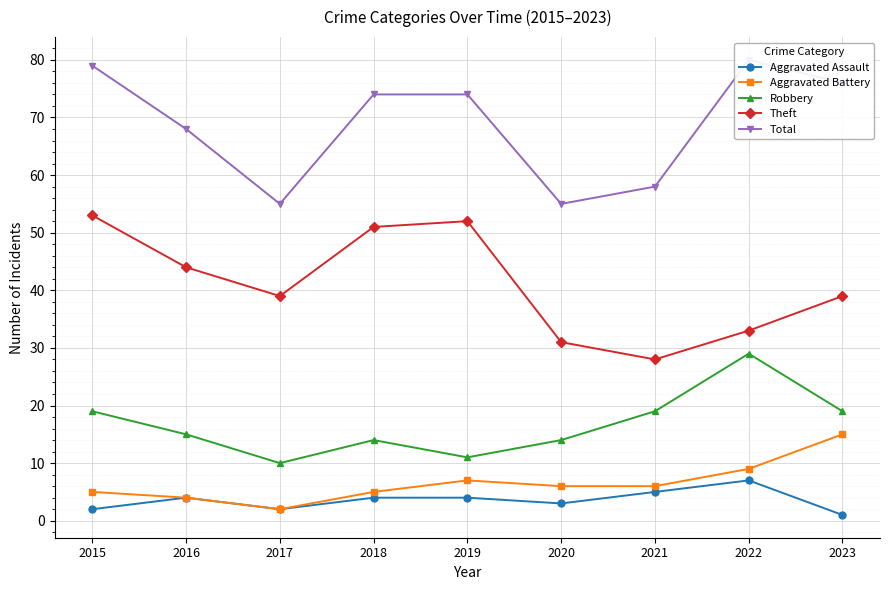

Count the number of categories in the chart.

9